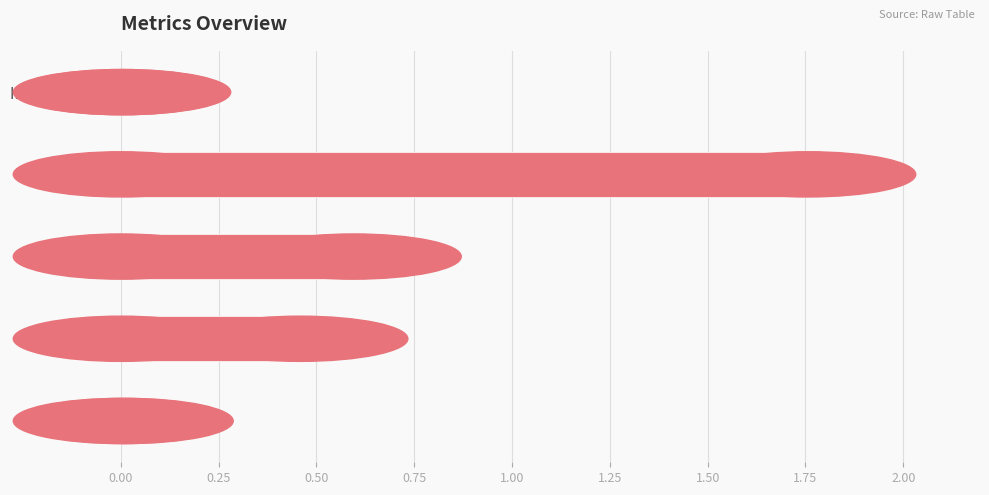

Between Inference Time and Training Time, which is larger?

Training Time